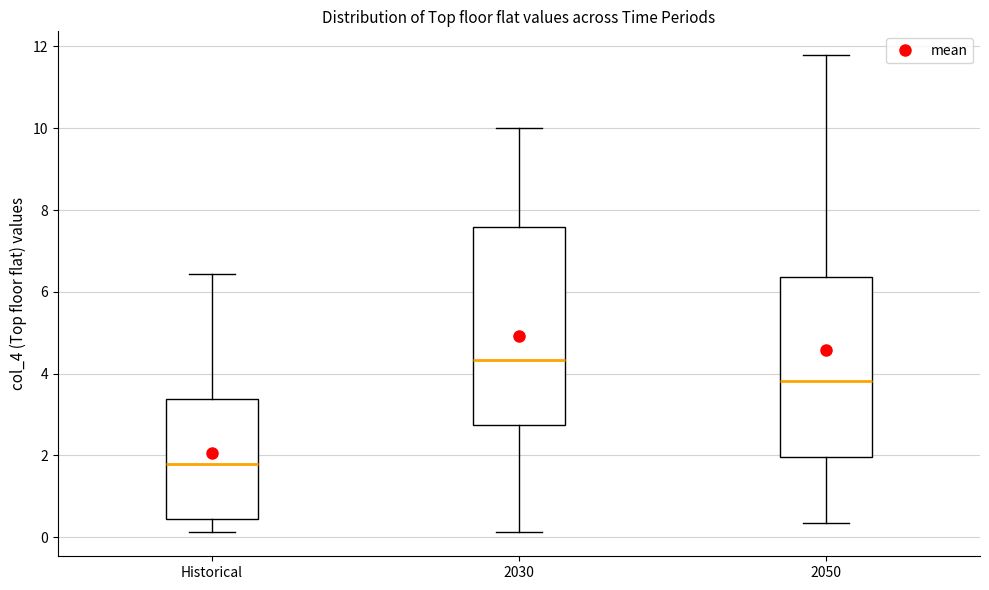

Where is the lower edge of the box for 2030 on the y-axis? The values are not printed on the chart, so give them approximately, as read against the axis.

2.8